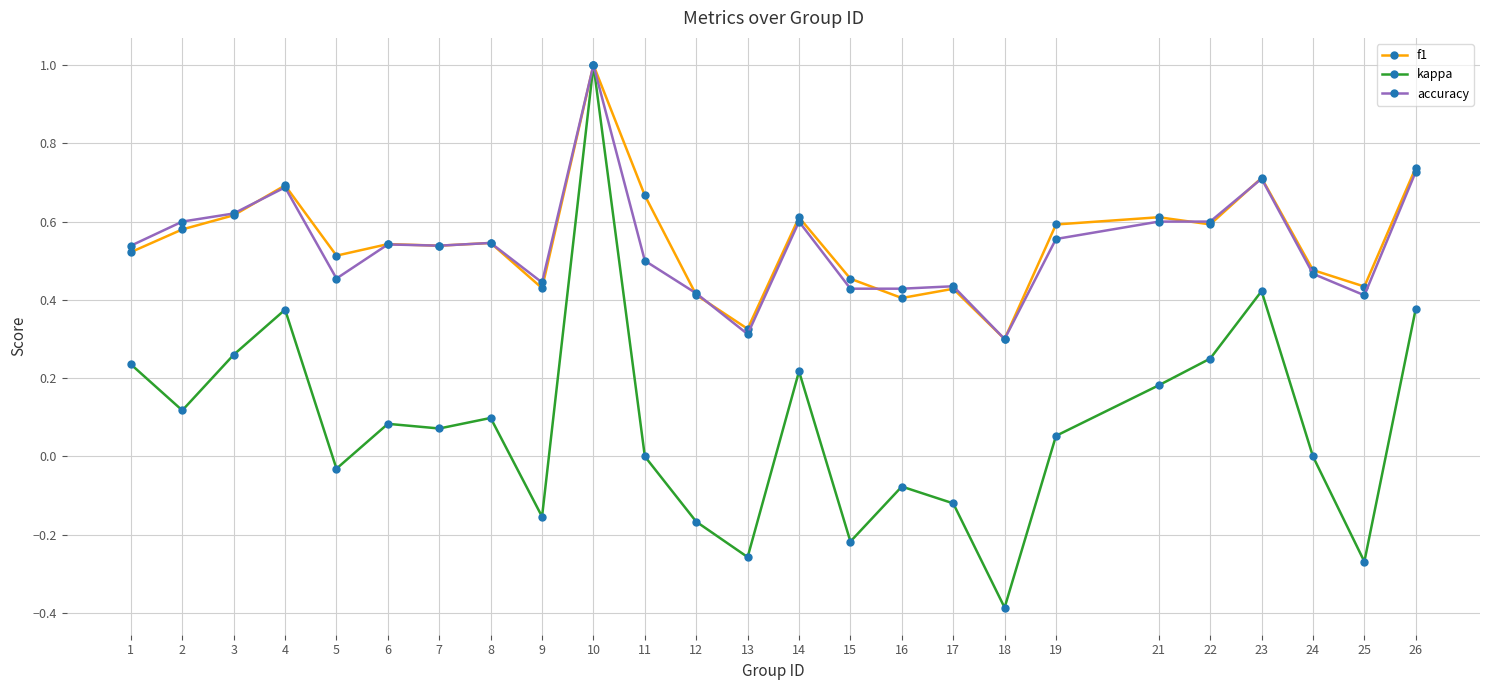

Which label corresponds to the largest value in the chart?

10